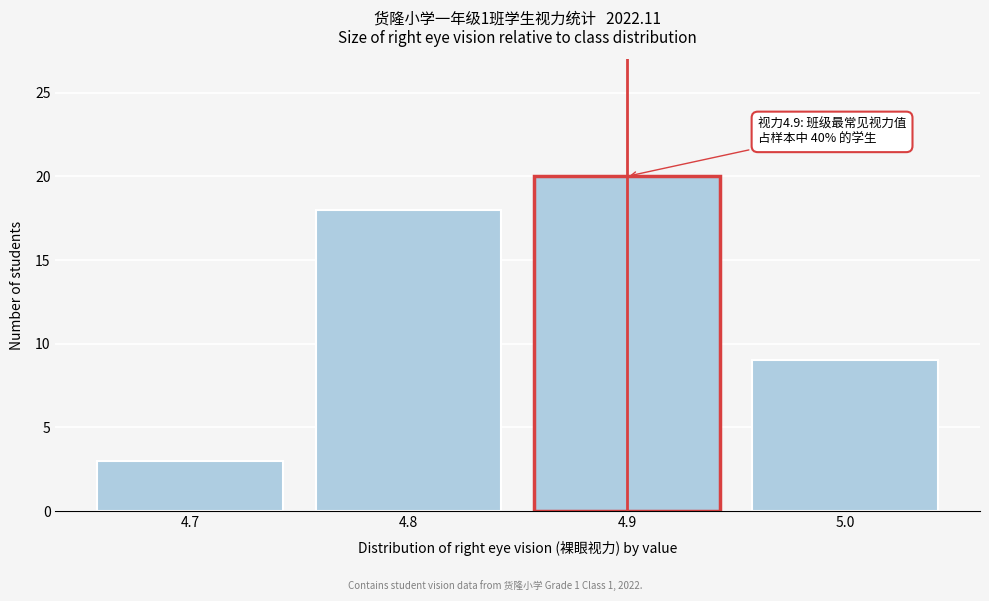

Reading right to left, extract all data points from this chart.

5.0=9	4.9=20	4.8=18	4.7=3